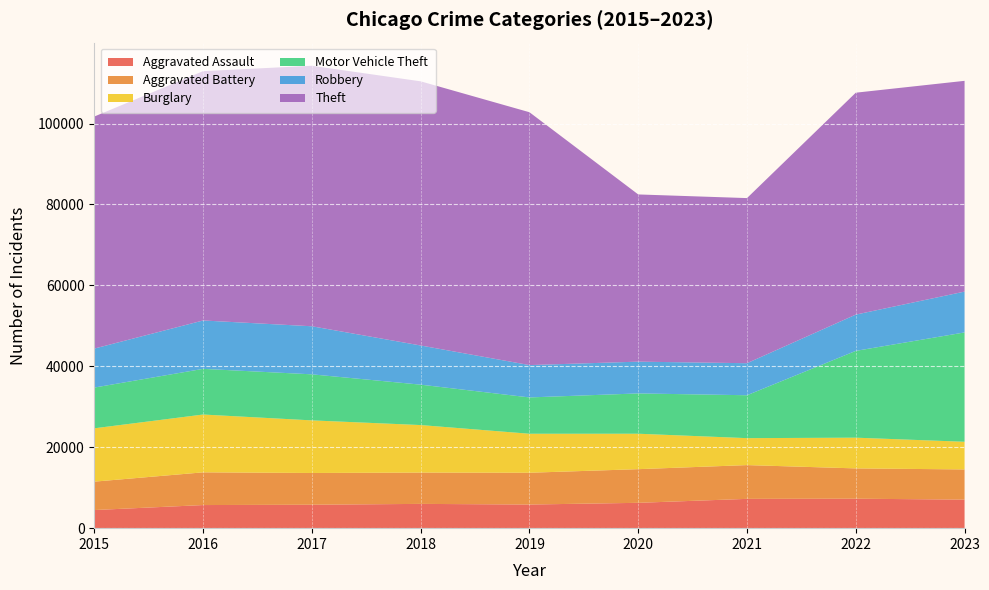

Reading left to right, transcribe all the data shown in this chart.

Aggravated Assault: 2015=4480	2016=5712	2017=5793	2018=6001	2019=5841	2020=6263	2021=7242	2022=7281	2023=7060
Aggravated Battery: 2015=7019	2016=8086	2017=7845	2018=7735	2019=7857	2020=8320	2021=8347	2022=7491	2023=7456
Burglary: 2015=13184	2016=14289	2017=13001	2018=11747	2019=9638	2020=8758	2021=6661	2022=7595	2023=6837
Motor Vehicle Theft: 2015=10068	2016=11286	2017=11380	2018=9985	2019=8976	2020=9959	2021=10603	2022=21450	2023=27024
Robbery: 2015=9638	2016=11960	2017=11880	2018=9681	2019=7995	2020=7855	2021=7918	2022=8965	2023=10092
Theft: 2015=57350	2016=61621	2017=64386	2018=65287	2019=62492	2020=41326	2021=40808	2022=54846	2023=52089